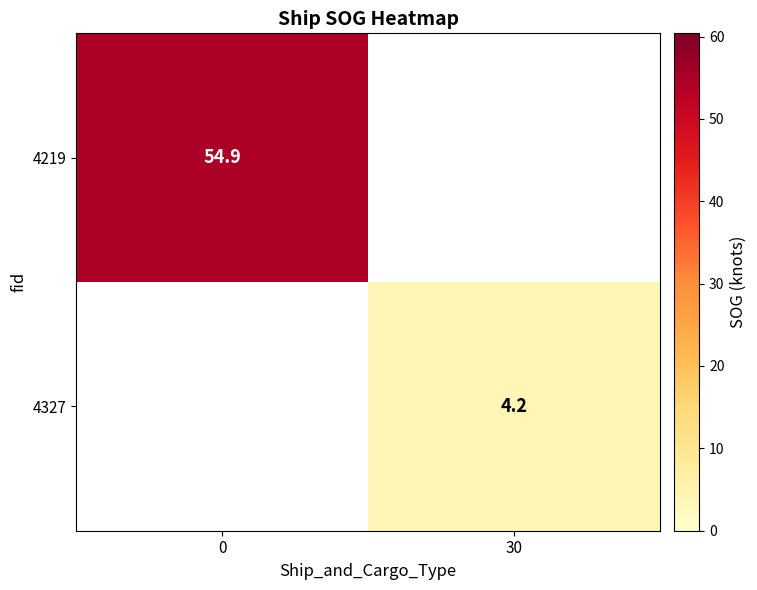

The 4219 series shows 54.9 at 0. True or false?

True